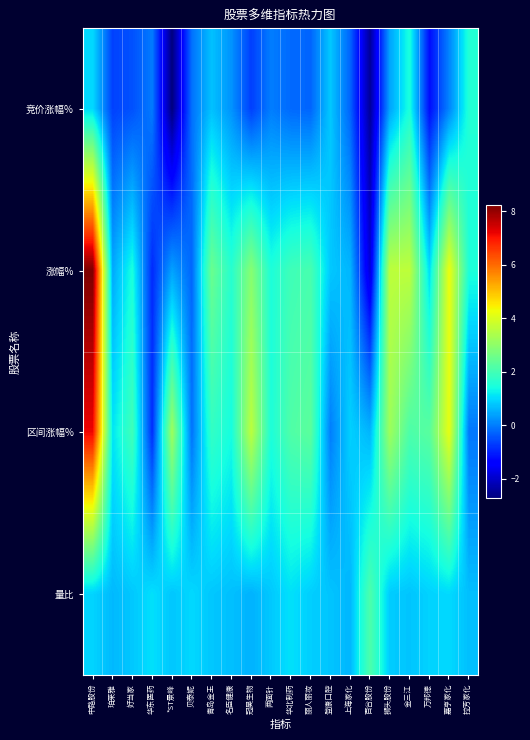

How many series are shown in this chart?

4